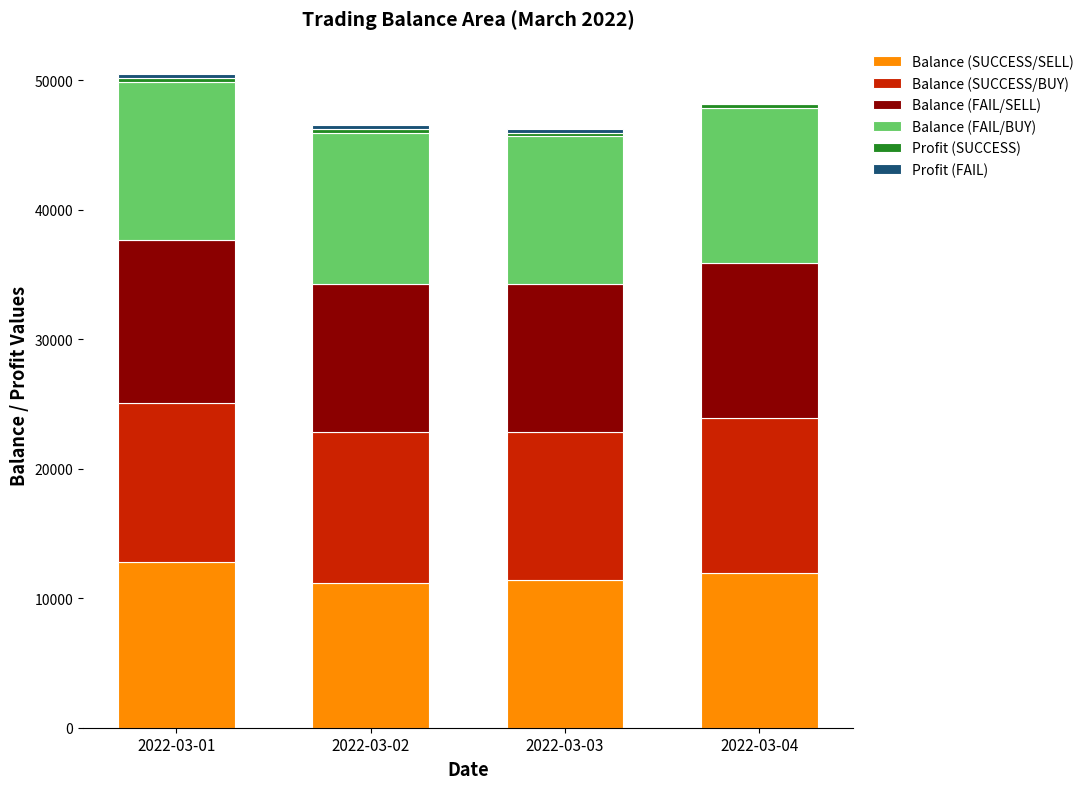

Are the bars grouped side by side (vs. stacked)?

No